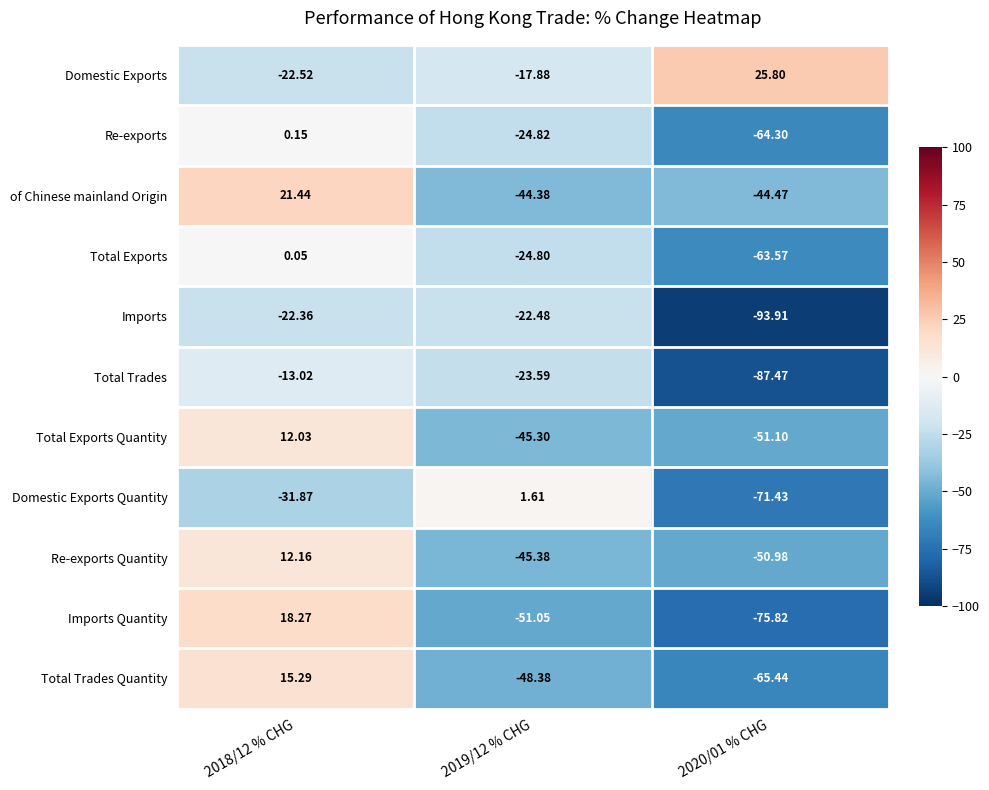

Between 2019/12 % CHG and 2020/01 % CHG, which series saw the biggest shift?

Domestic Exports Quantity